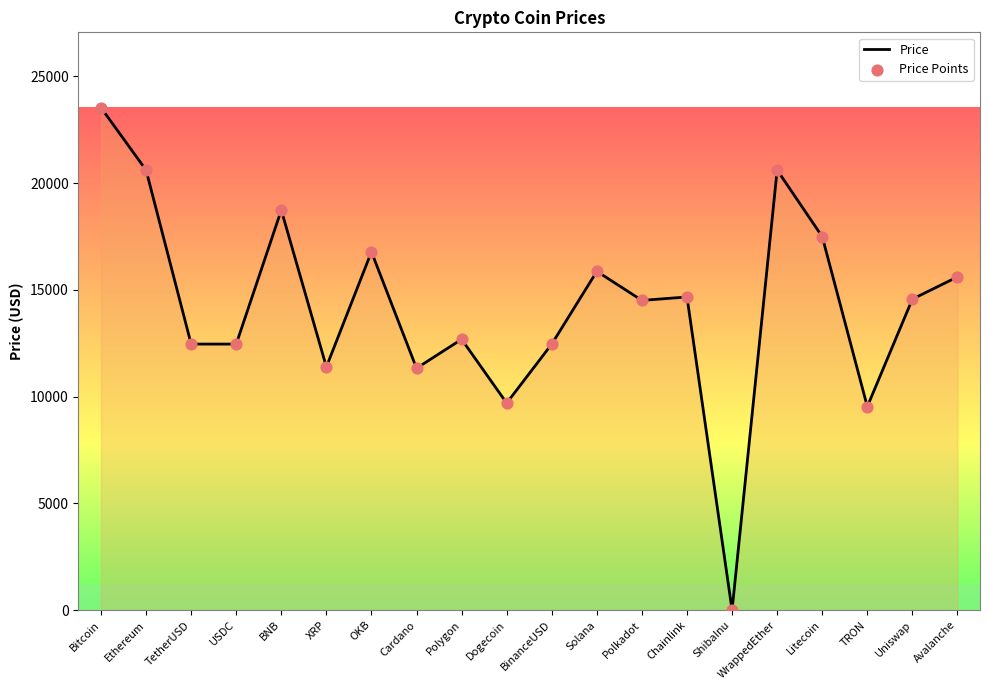

What is the difference between the maximum and minimum values?

23534.4